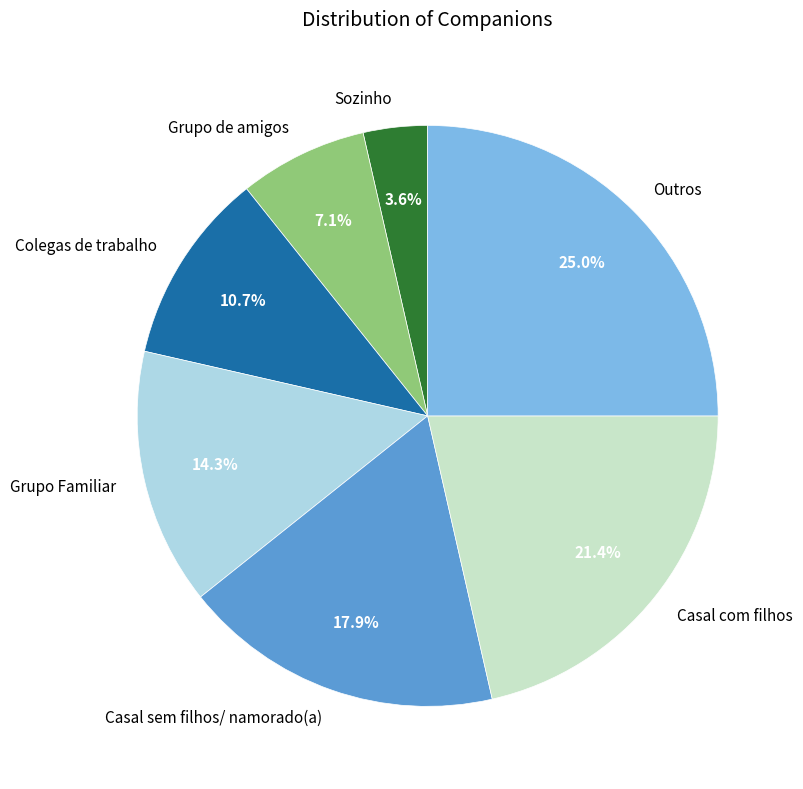

What percentage is the Grupo Familiar slice, to the nearest percent?

14%